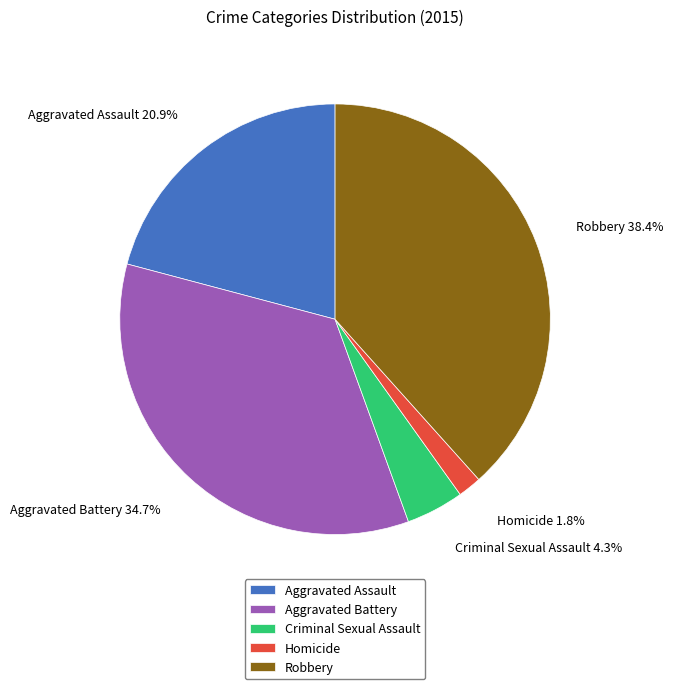

Is the sum of Aggravated Assault and Aggravated Battery greater than half?

Yes